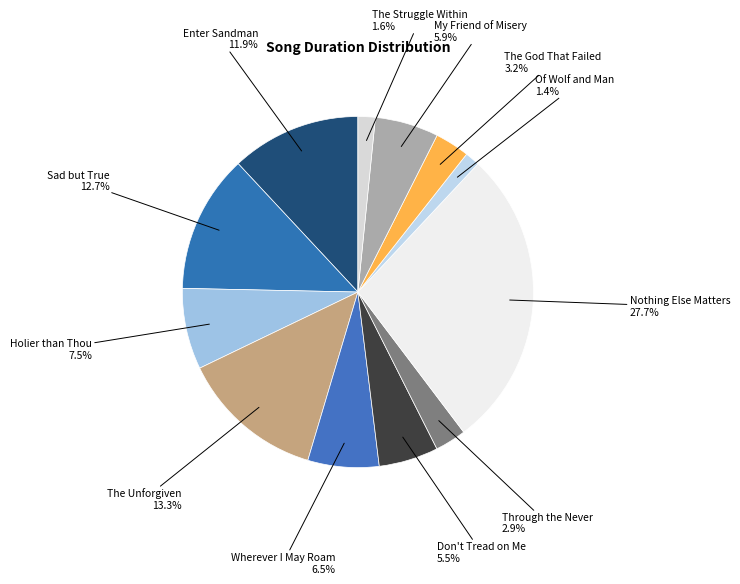

Approximately how many times larger is the value at Holier than Thou compared to The Unforgiven?

0.6